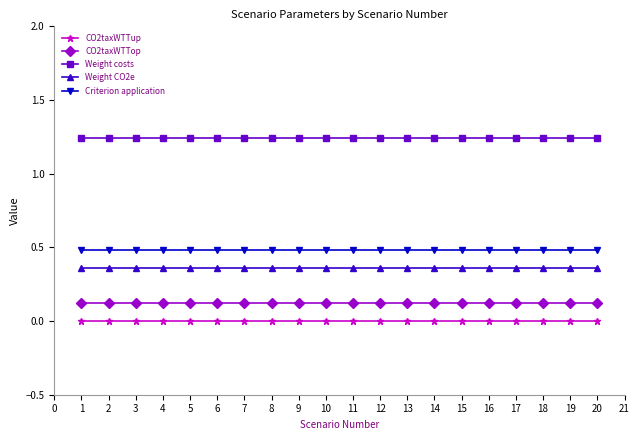

True or false: Criterion application has a value of 0.8 at 6.

False